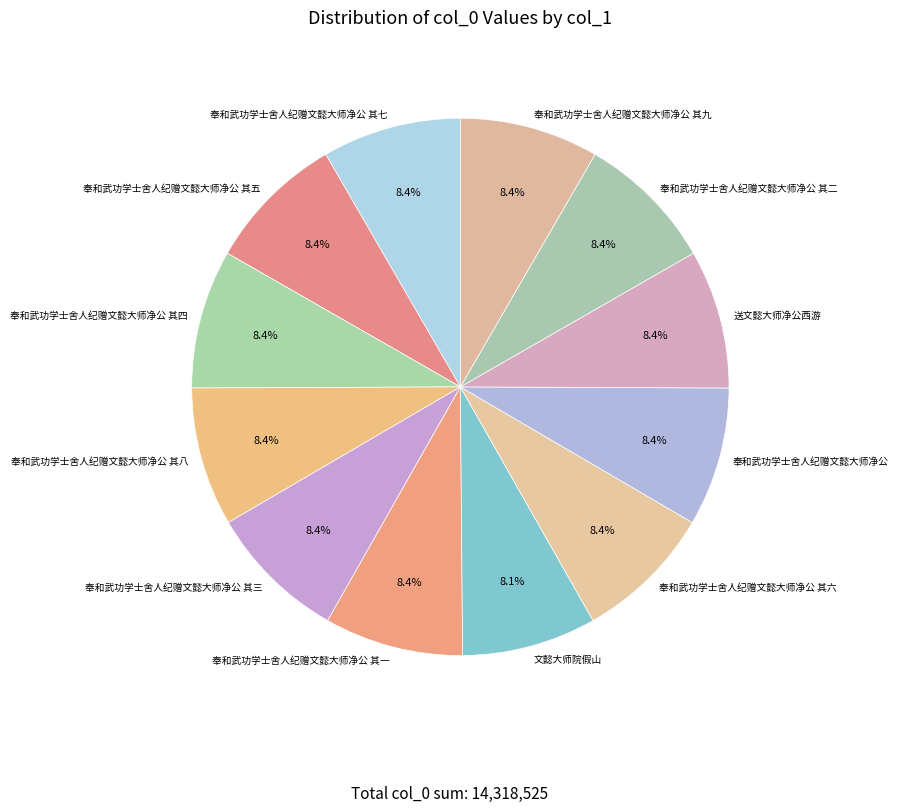

Is it true that 奉和武功学士舍人纪赠文懿大师净公 其五 is 8% of the pie?

True